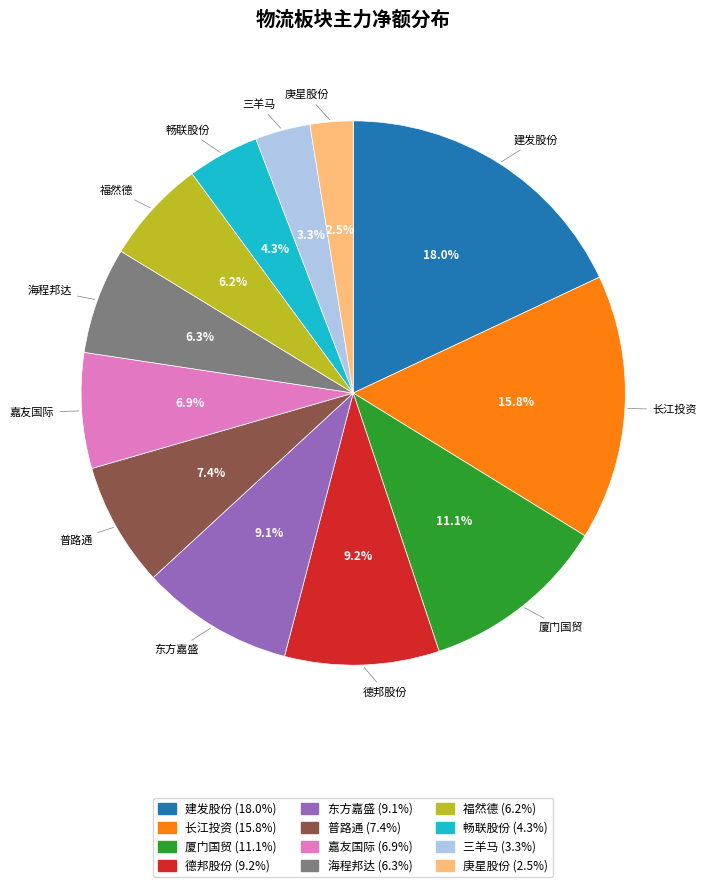

To the nearest percent, what percentage of the pie is 三羊马?

3%